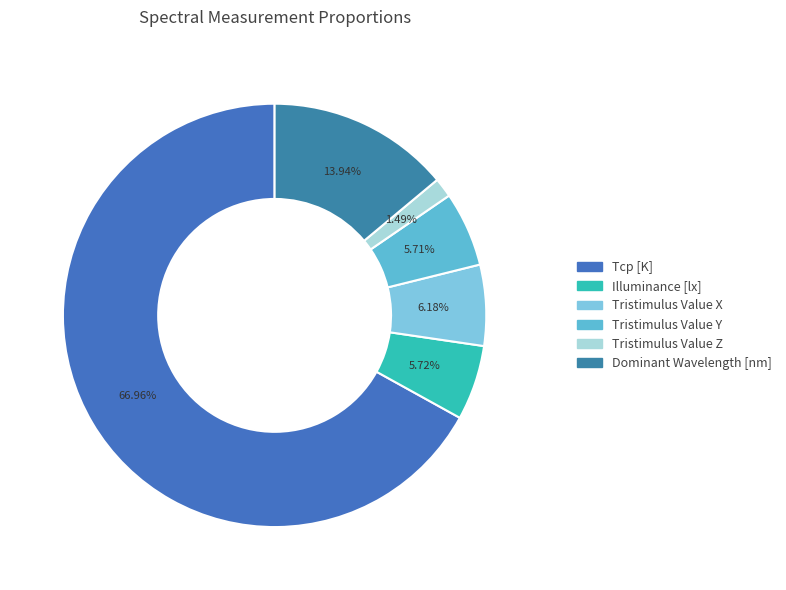

Which category has the biggest portion of the pie?

Tcp [K]